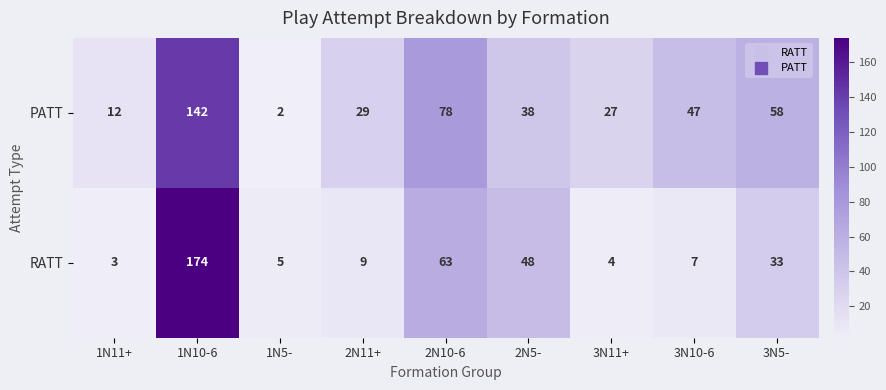

Which category has the highest value in the PATT series?

1N10-6